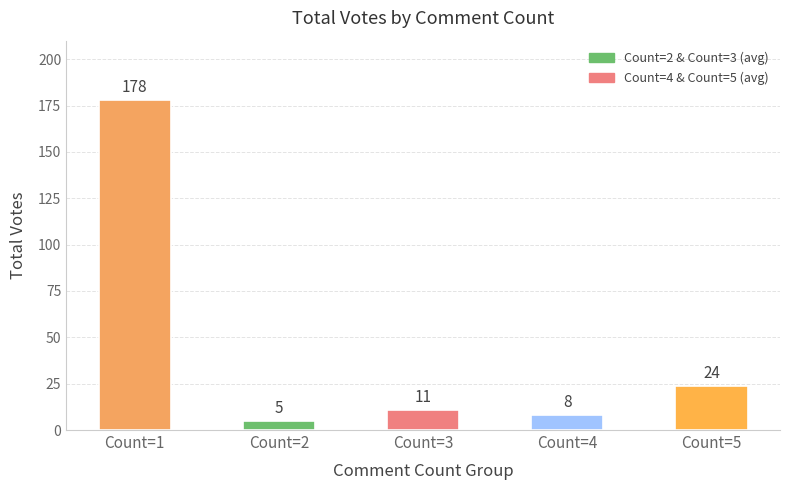

What is the value of the 4th bar from the left?

8